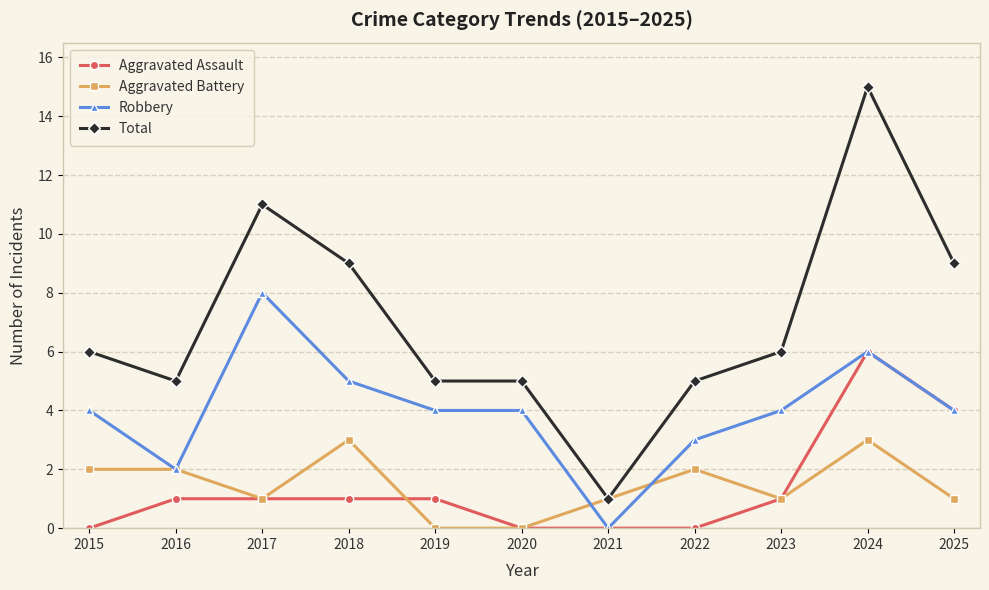

Rank the series by their maximum value, from lowest to highest.

Aggravated Battery, Aggravated Assault, Robbery, Total